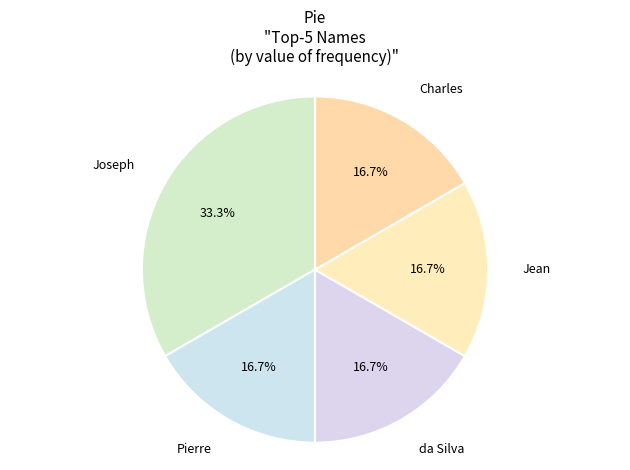

What is the total percentage of Joseph and Jean?

50.0%